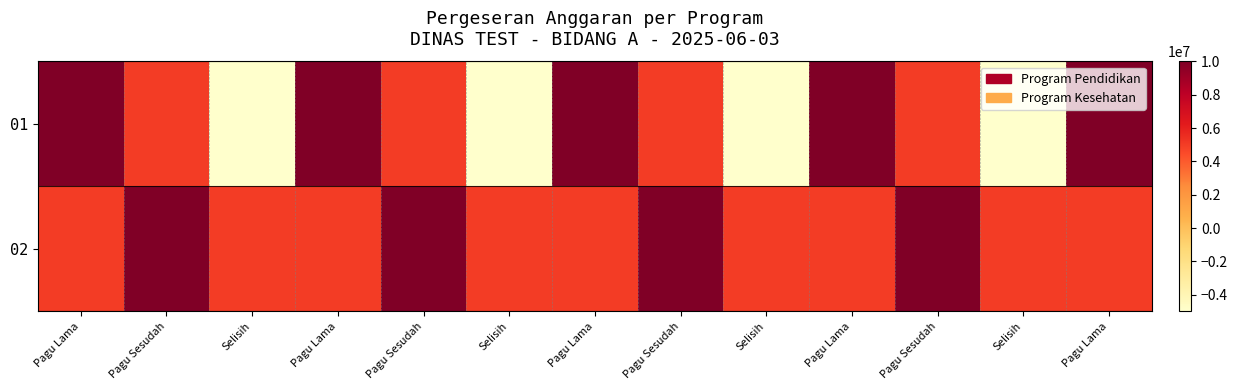

Reading right to left, what are all the values shown in this chart?

01: Pagu Lama=10000000	Selisih=-5000000	Pagu Sesudah=5000000	Pagu Lama=10000000	Selisih=-5000000	Pagu Sesudah=5000000	Pagu Lama=10000000	Selisih=-5000000	Pagu Sesudah=5000000	Pagu Lama=10000000	Selisih=-5000000	Pagu Sesudah=5000000	Pagu Lama=10000000
02: Pagu Lama=5000000	Selisih=5000000	Pagu Sesudah=10000000	Pagu Lama=5000000	Selisih=5000000	Pagu Sesudah=10000000	Pagu Lama=5000000	Selisih=5000000	Pagu Sesudah=10000000	Pagu Lama=5000000	Selisih=5000000	Pagu Sesudah=10000000	Pagu Lama=5000000